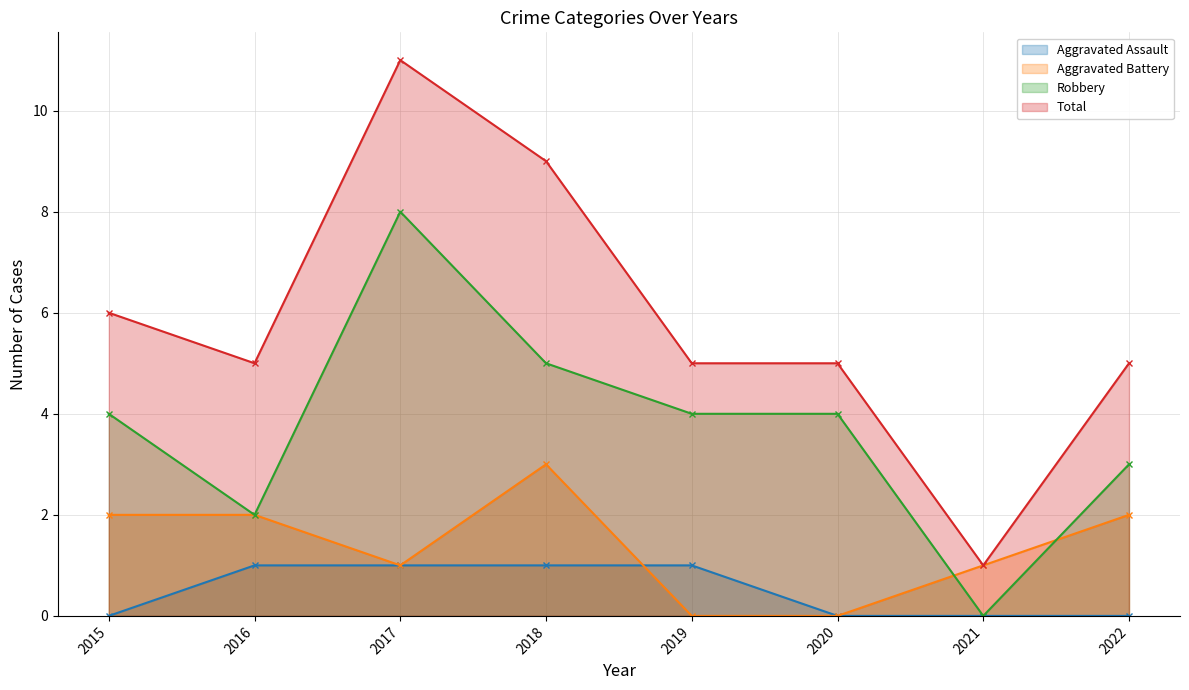

Rank the series by their average value, from lowest to highest.

Aggravated Assault, Aggravated Battery, Robbery, Total